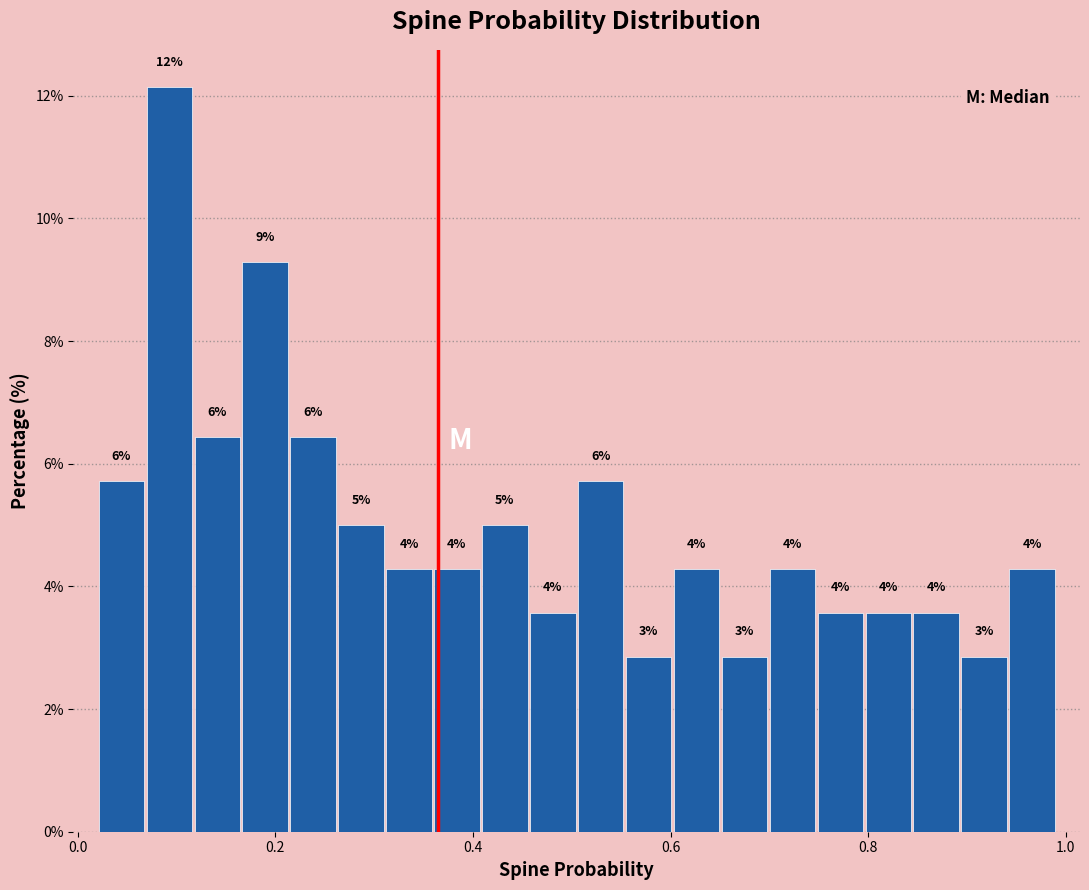

Around what value on the x-axis is the tallest bar? Give the approximate position of its centre, as read against the axis.

0.10